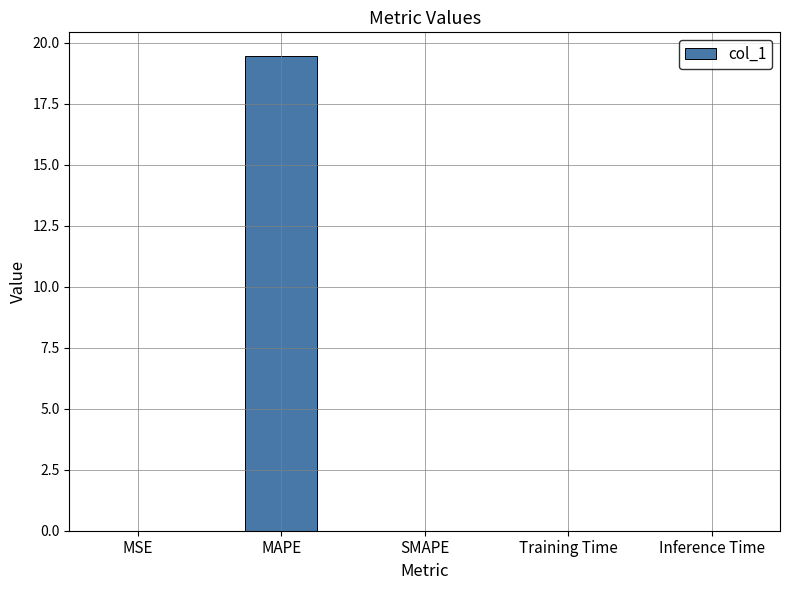

What is the sum of all values?

19.5